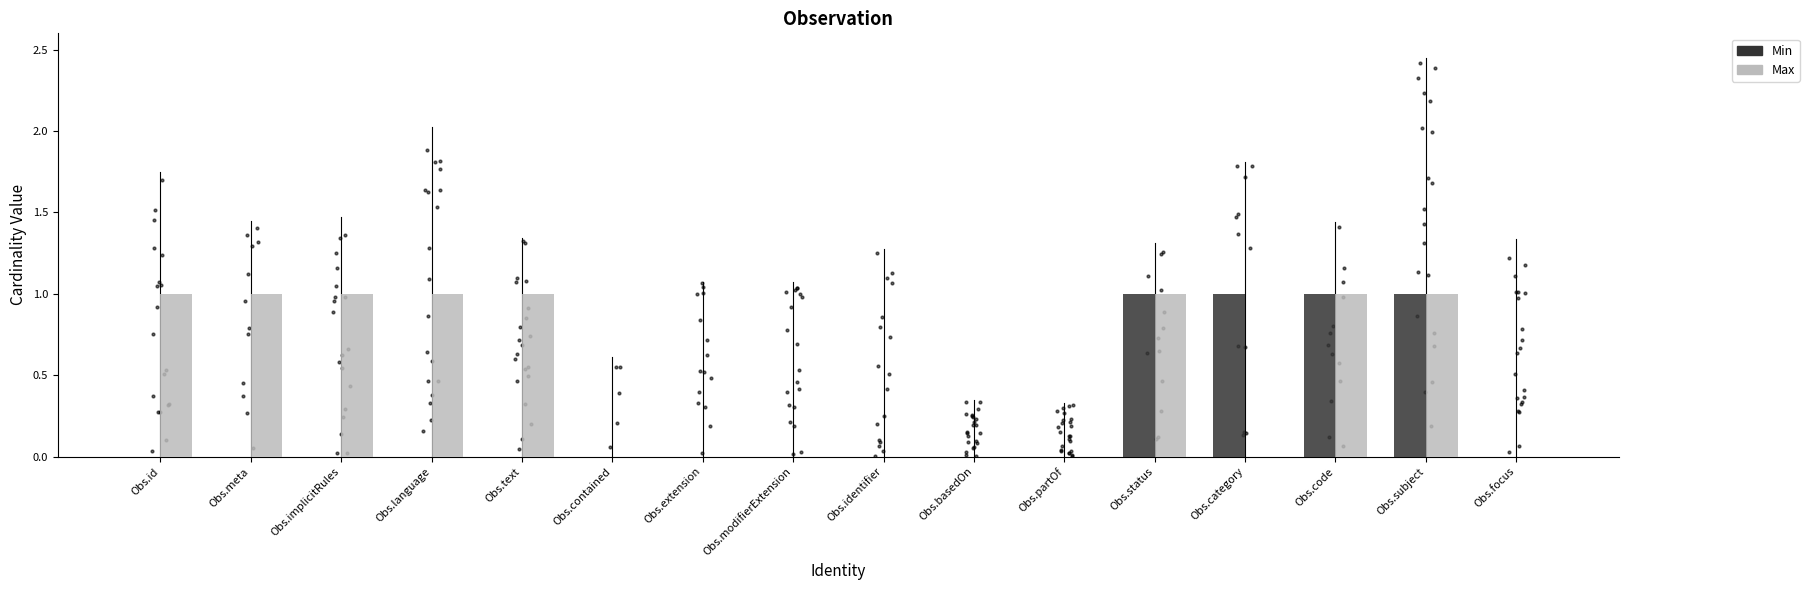

Which series has the largest total across all categories?

Max